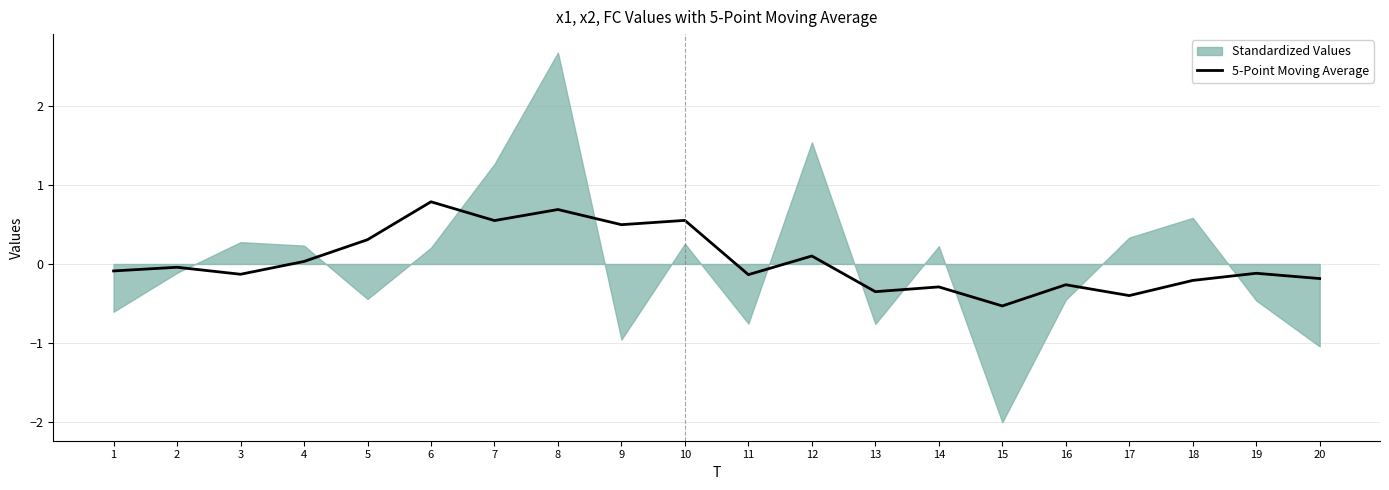

True or false: 5-Point Moving Average has a value of -0.4 at 18.

False